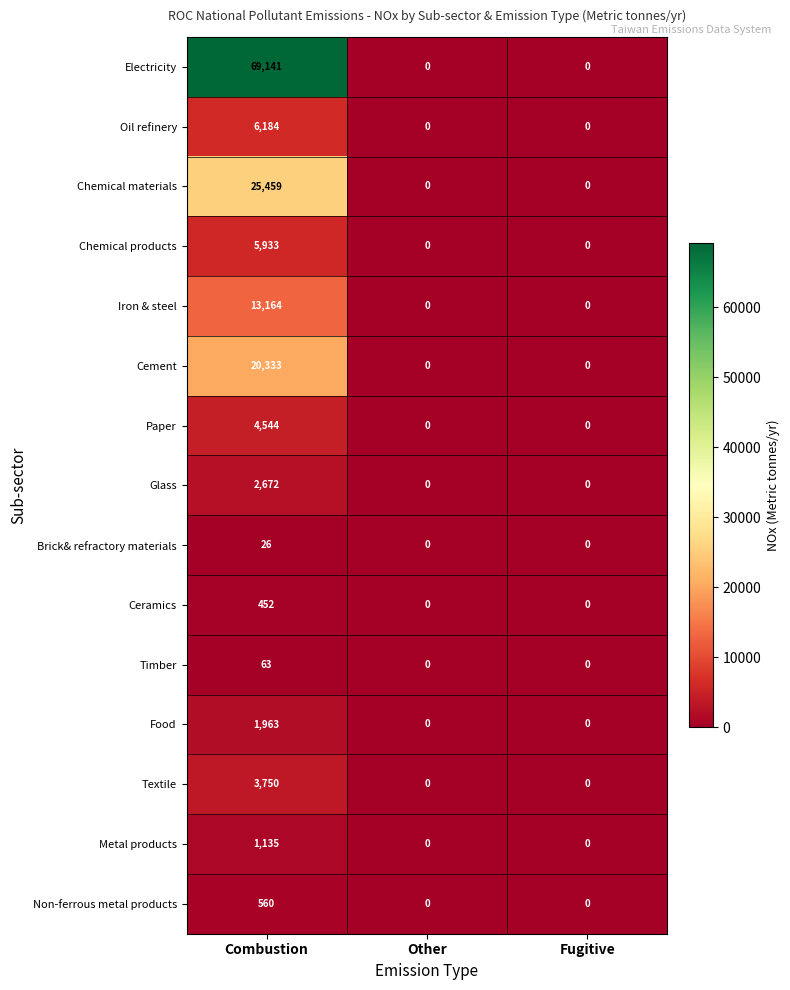

At which category is the sum across all series the highest?

Combustion